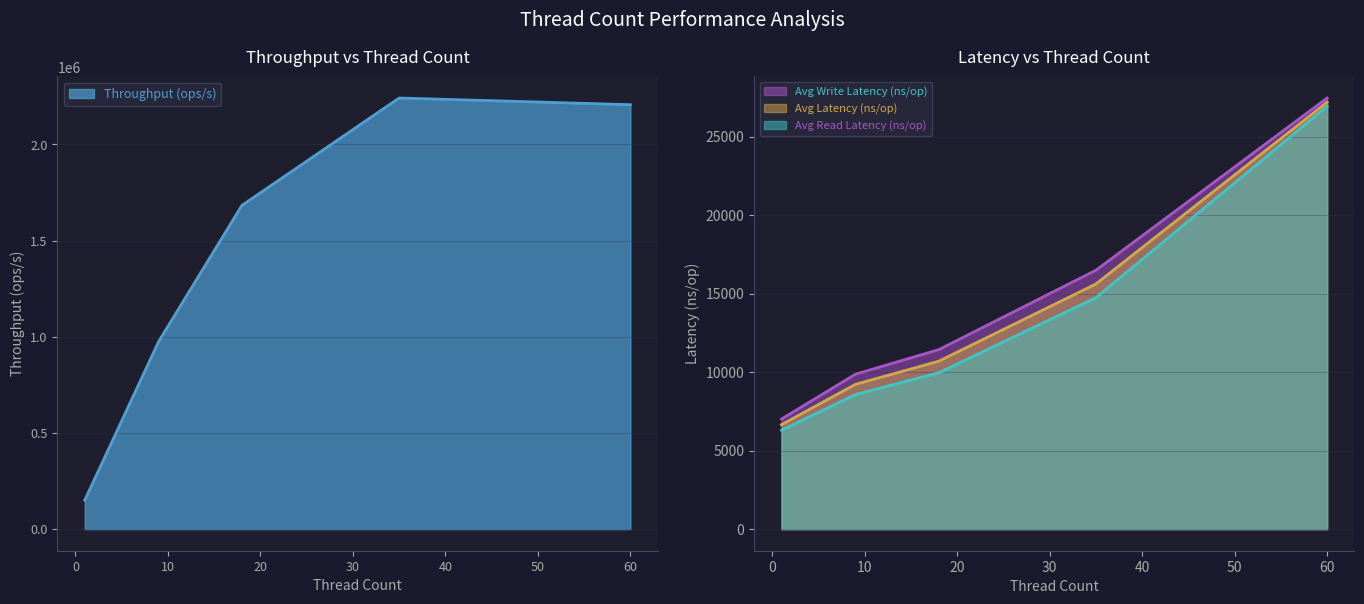

What is the value of the Avg Latency (ns/op) point at the 5th from the left?

27195.2